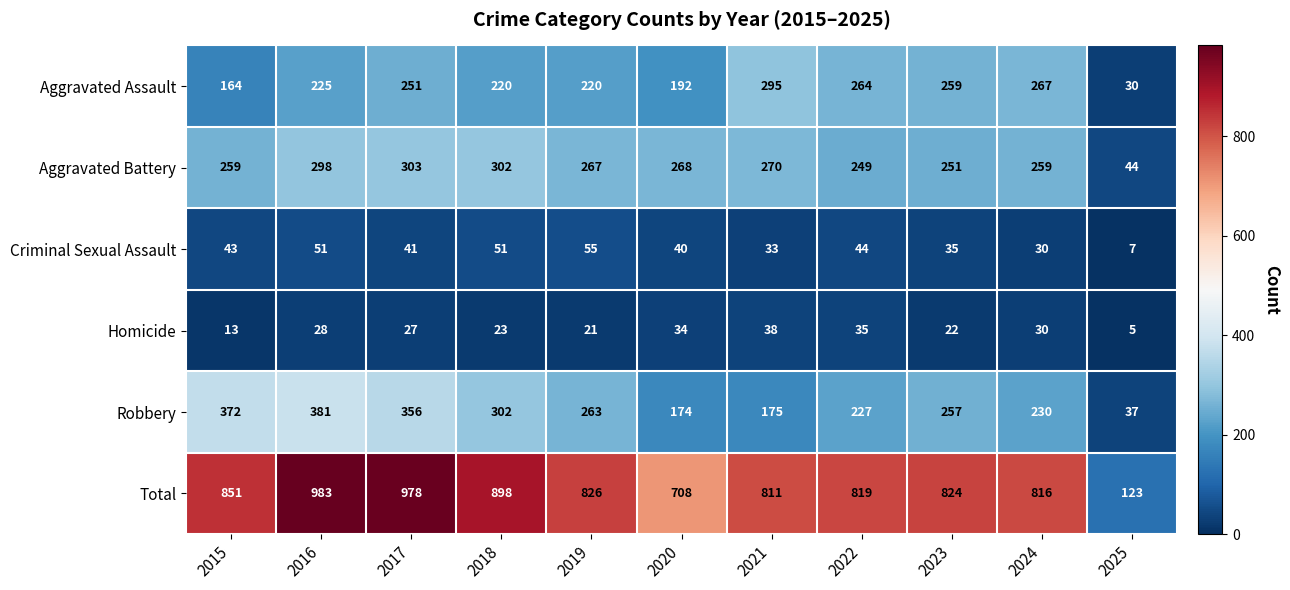

The value of Robbery at 2022 is 227. True or false?

True